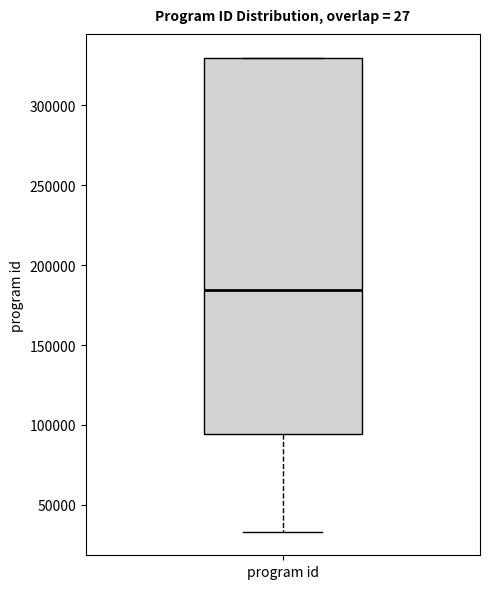

Read this box plot against the y-axis: the position of the median line, the range covered by the box, and the ends of both whiskers. The values are not printed on the chart, so give them approximately, as read against the axis.

median 185000, box 95000 to 330000, whiskers 35000 to 330000